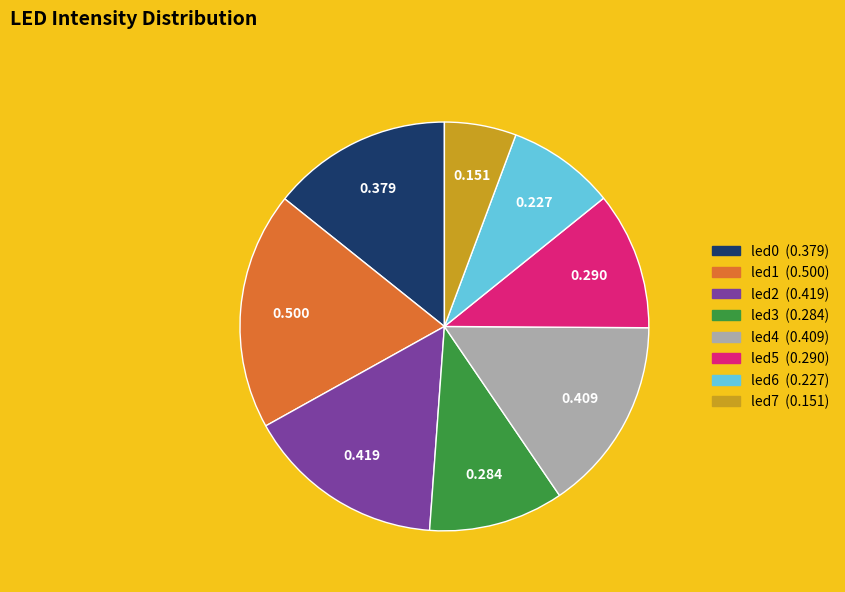

Combined, do led6 and led1 account for over 50%?

No